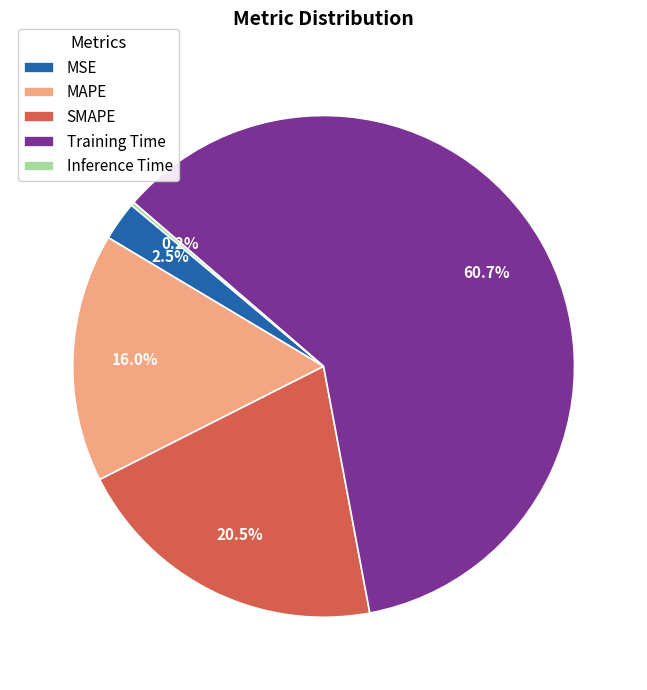

To the nearest percent, what is the combined percentage of Training Time and MAPE?

77%